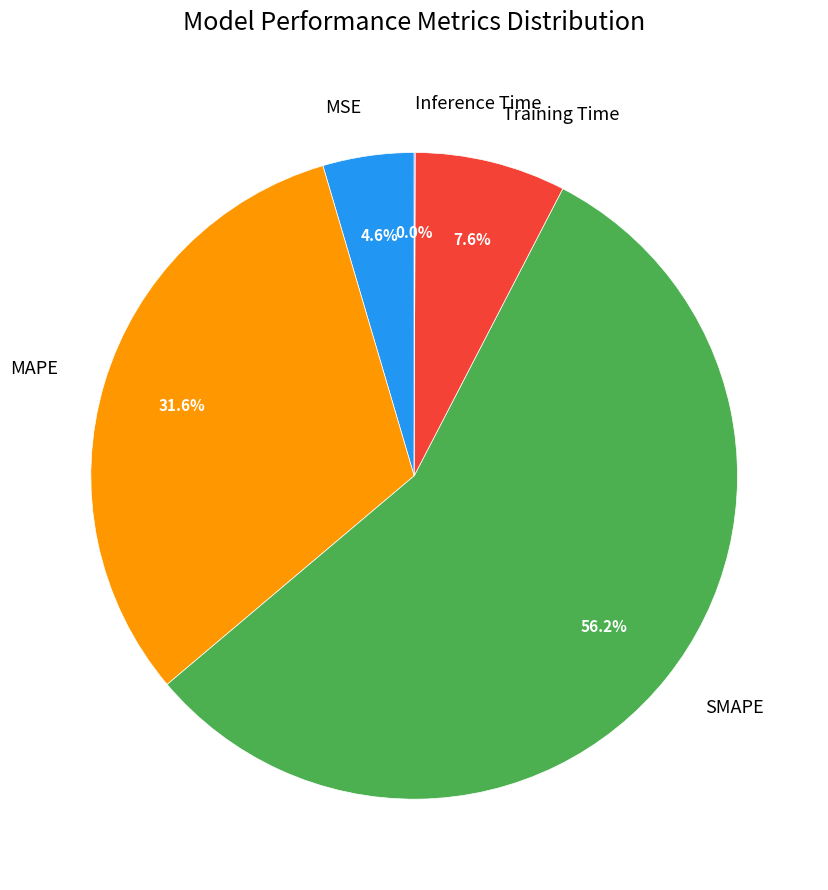

True or false: SMAPE accounts for 56% of the total.

True